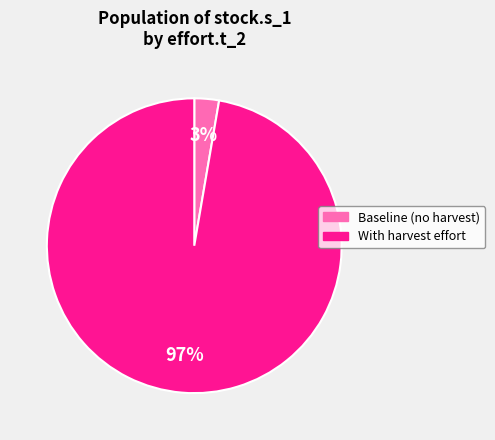

Is there any slice that represents more than half of the pie?

Yes